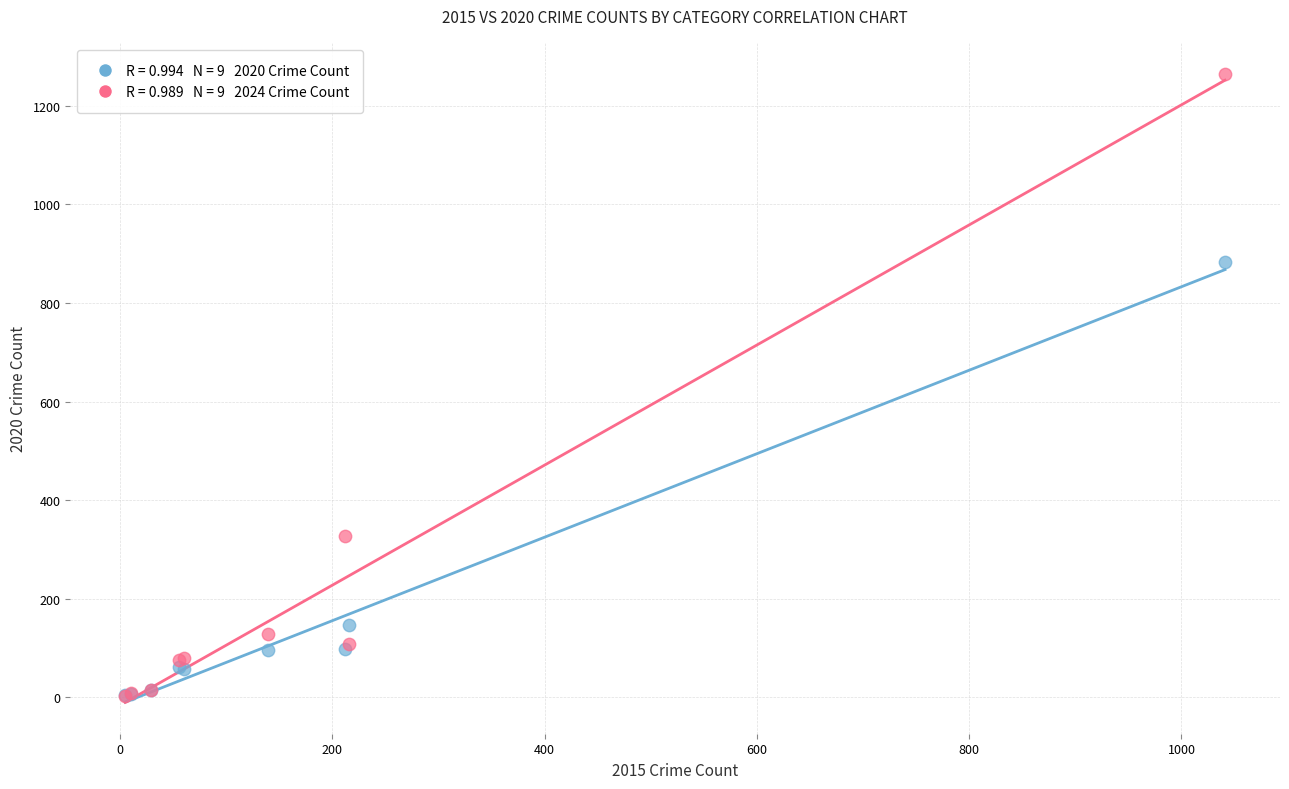

Across all series, what Y value is closest to 633?

884